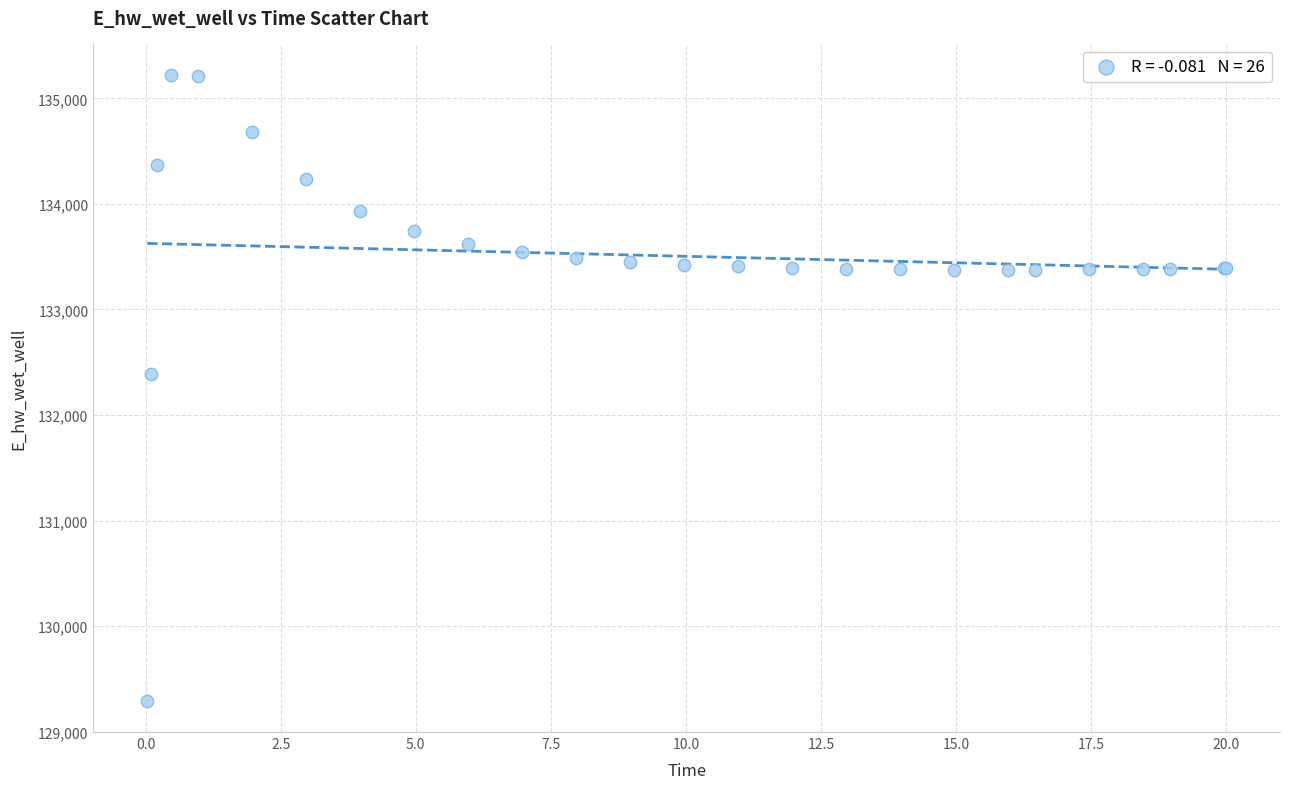

What Y value in the scatter plot is closest to 132258?

132388.3